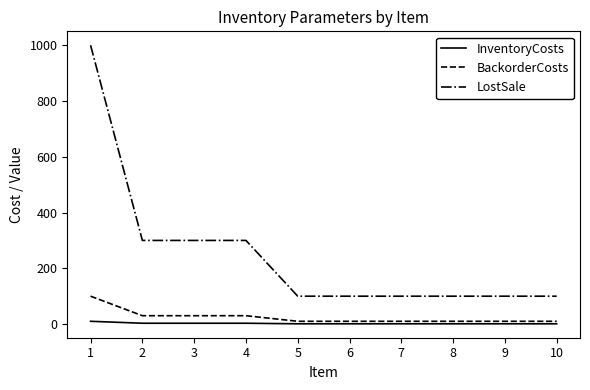

List the series in order of their peak value, lowest first.

InventoryCosts, BackorderCosts, LostSale